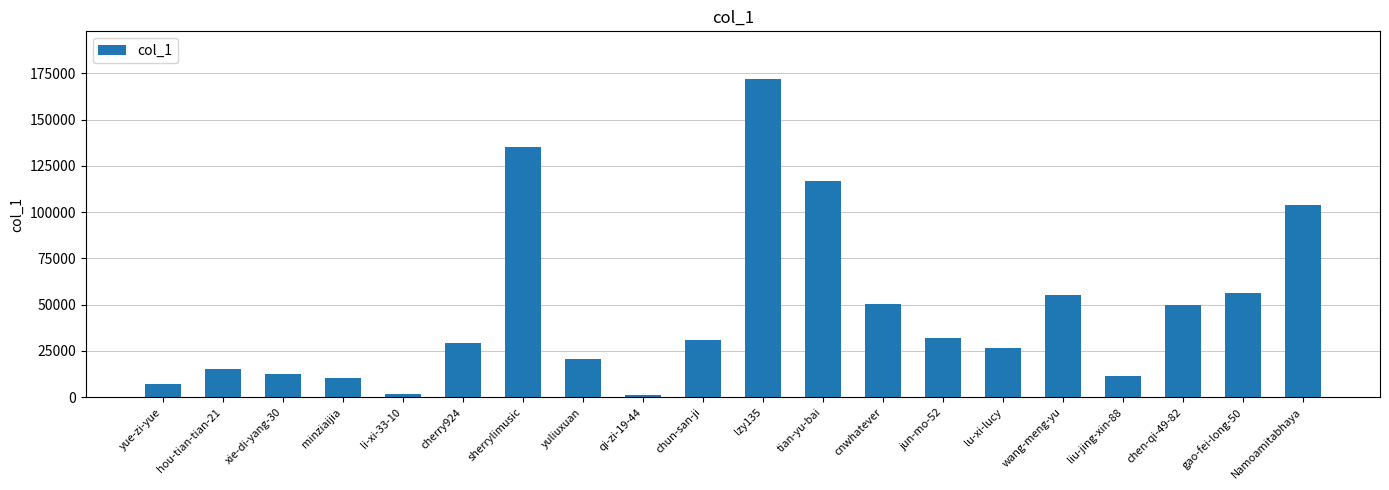

Does the chart contain stacked bars?

No